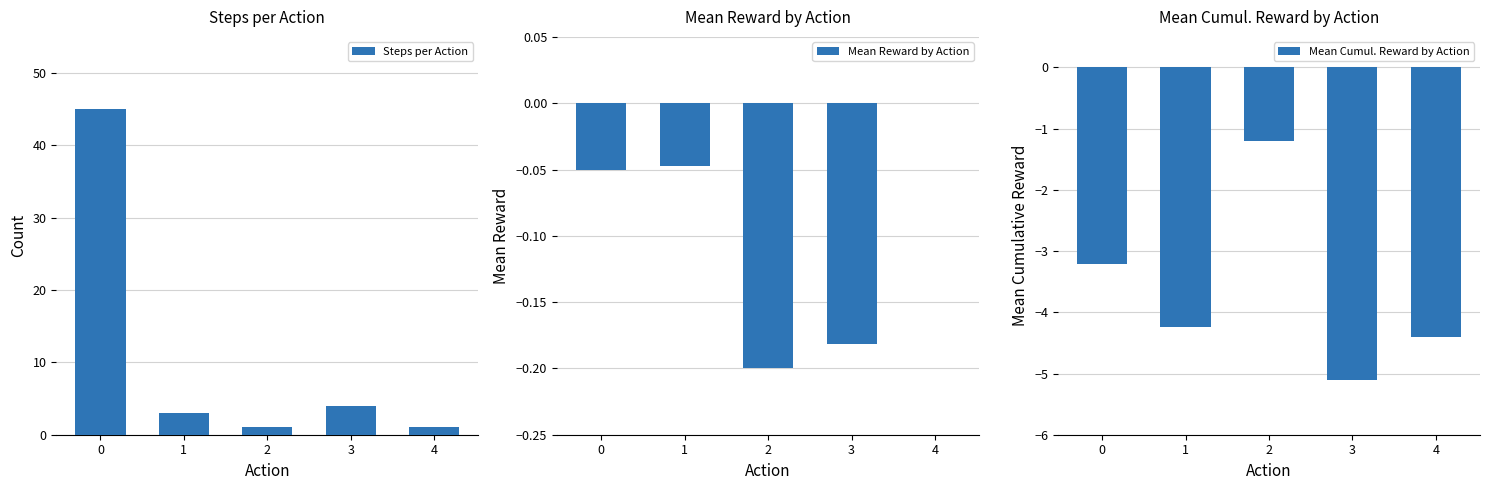

What value does the Steps per Action series have at 2?

1